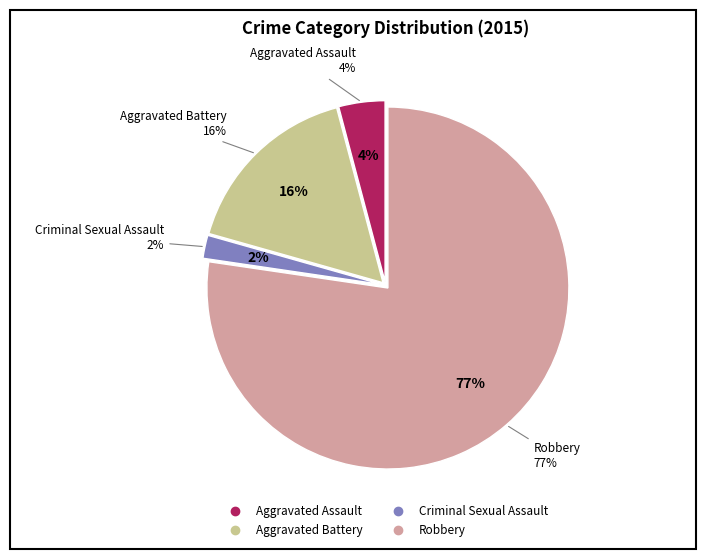

Is the sum of Robbery and Aggravated Battery greater than half?

Yes